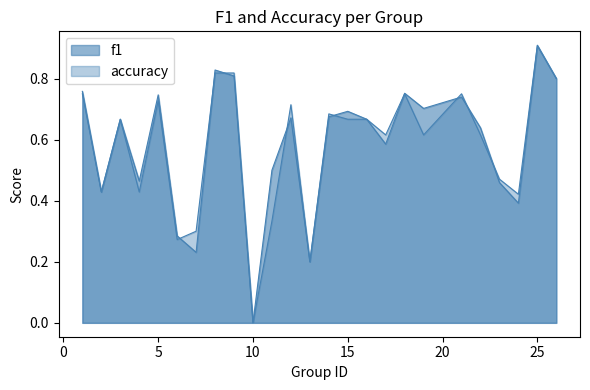

What is the difference between the accuracy values at 9 and 13?

0.6